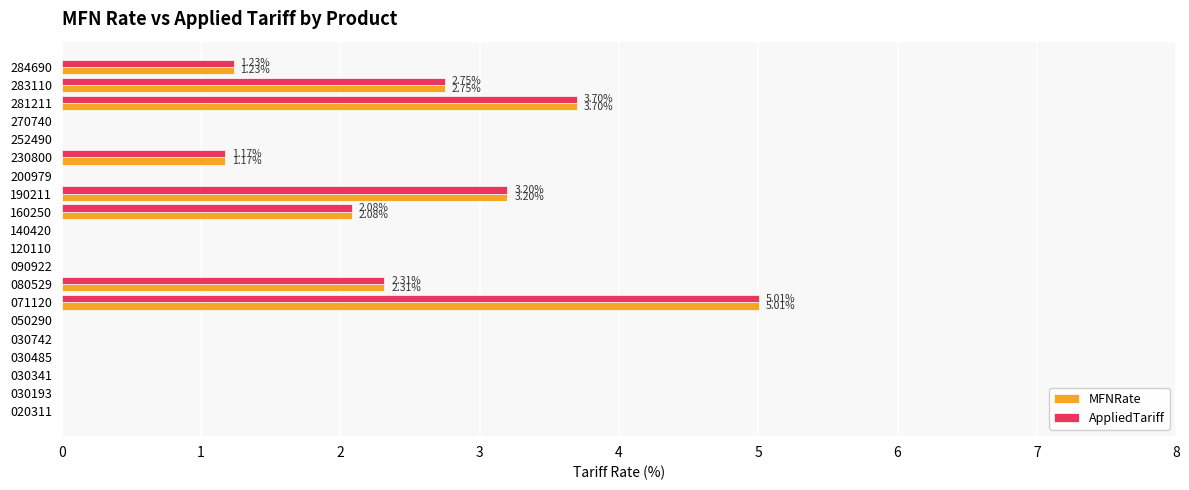

How many data points does each series have?

20